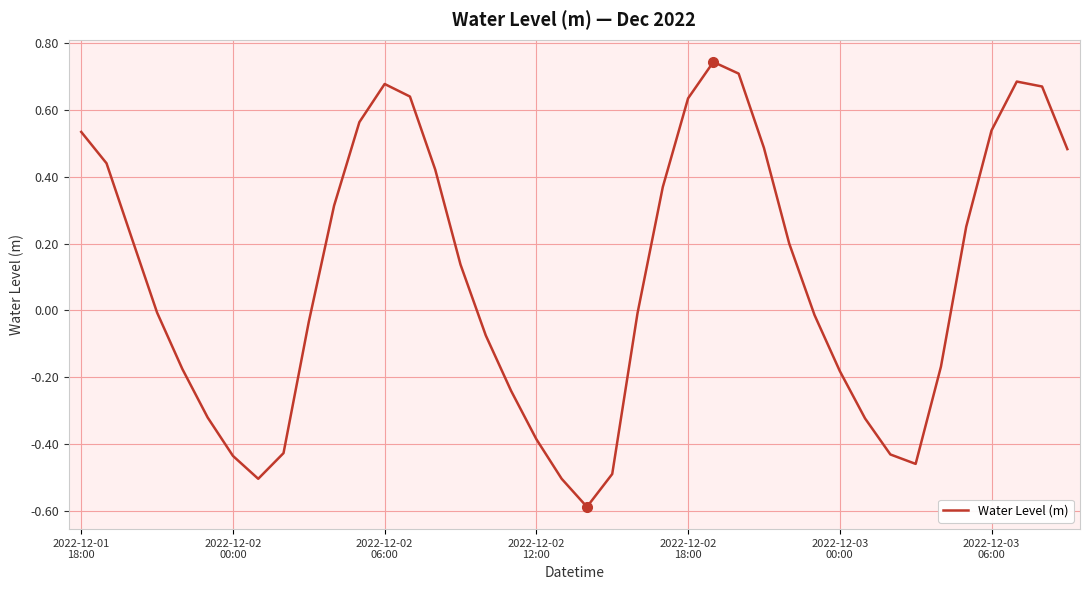

What is the difference between the maximum and minimum values?

1.3